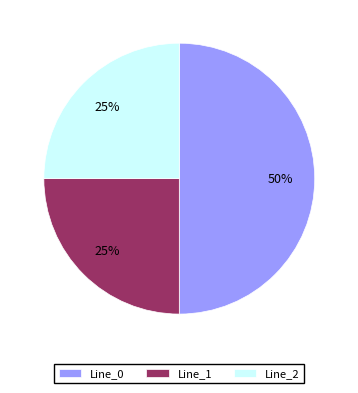

Count the number of slices in the pie.

3